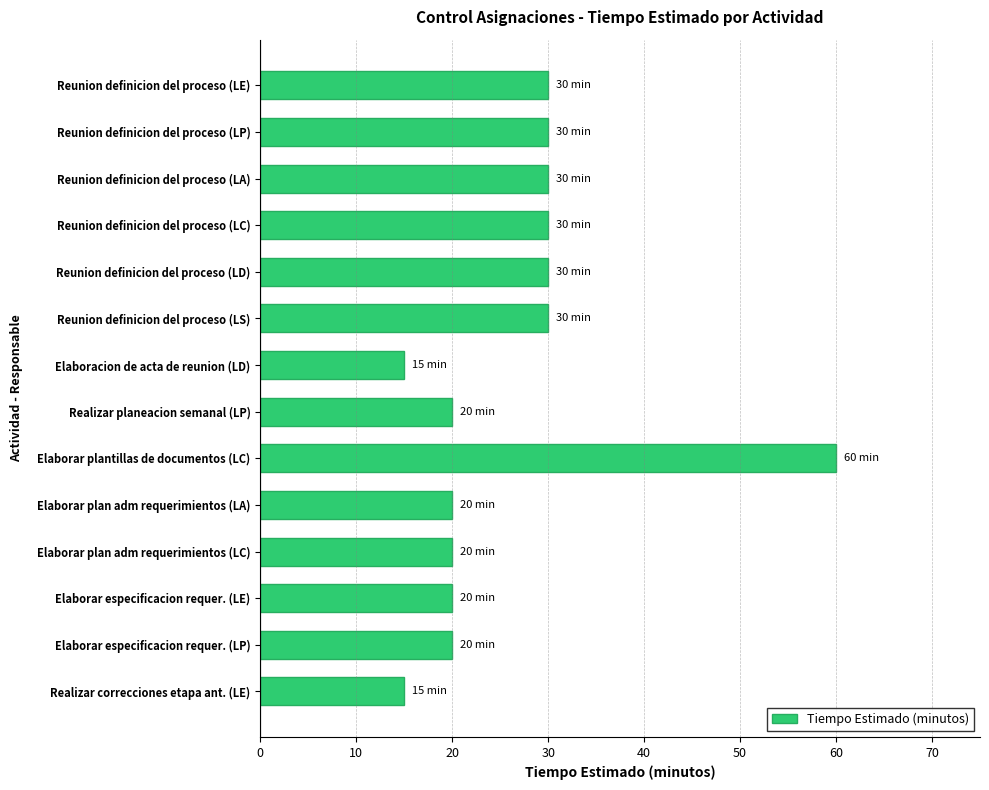

What is the change in value from Elaboracion de acta de reunion (LD) to Elaborar plan adm requerimientos (LC)?

+5